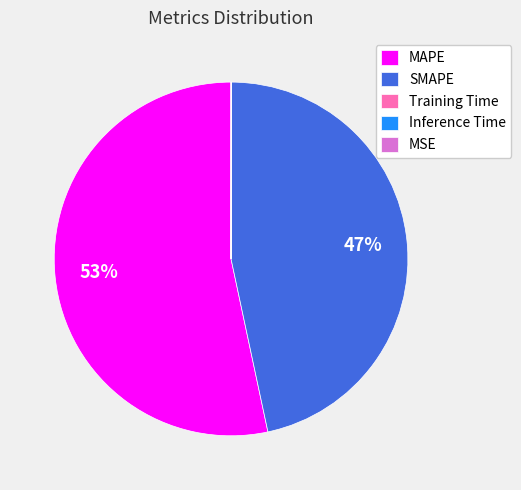

Which slice represents more than half of the pie?

MAPE